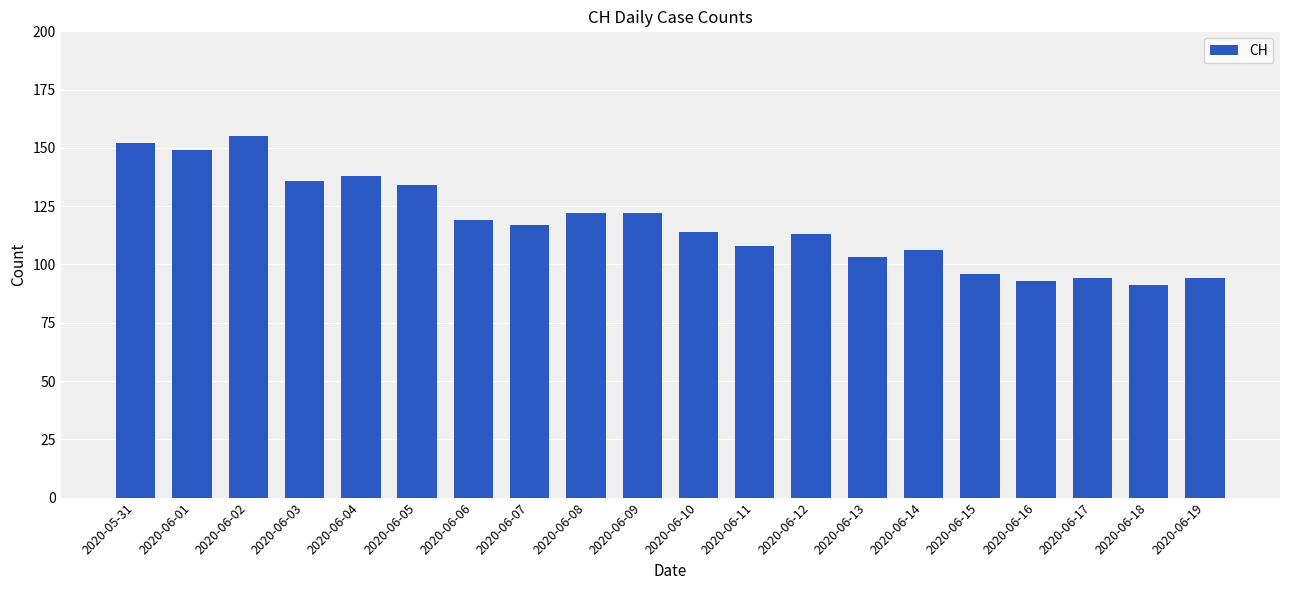

Reading left to right, extract all data points from this chart.

2020-05-31=152	2020-06-01=149	2020-06-02=155	2020-06-03=136	2020-06-04=138	2020-06-05=134	2020-06-06=119	2020-06-07=117	2020-06-08=122	2020-06-09=122	2020-06-10=114	2020-06-11=108	2020-06-12=113	2020-06-13=103	2020-06-14=106	2020-06-15=96	2020-06-16=93	2020-06-17=94	2020-06-18=91	2020-06-19=94